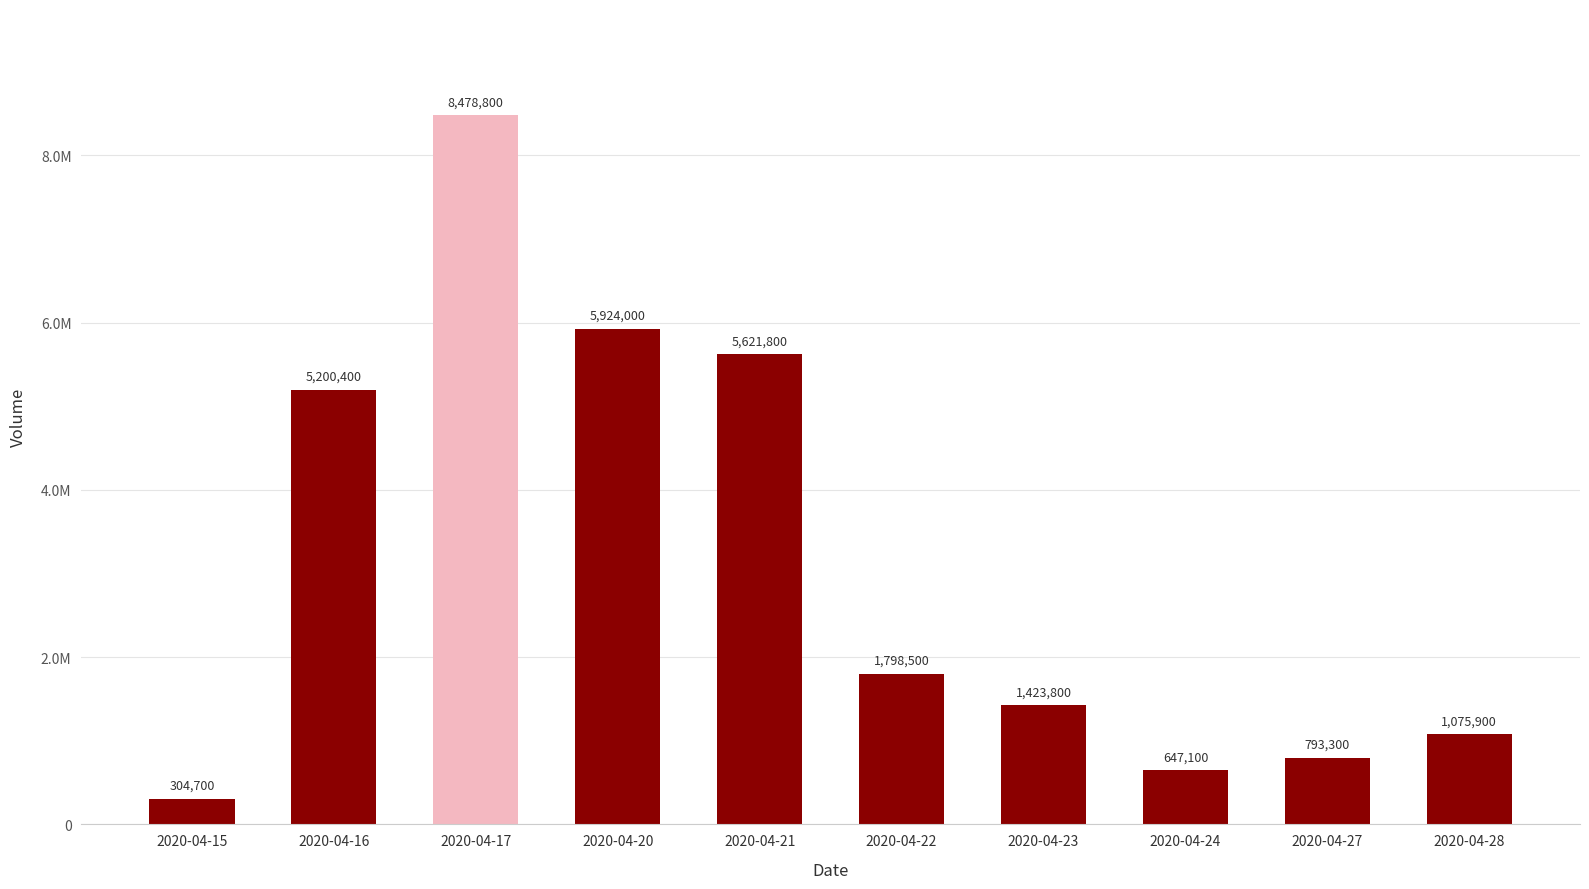

At which category does the chart reach its minimum across all series?

2020-04-15